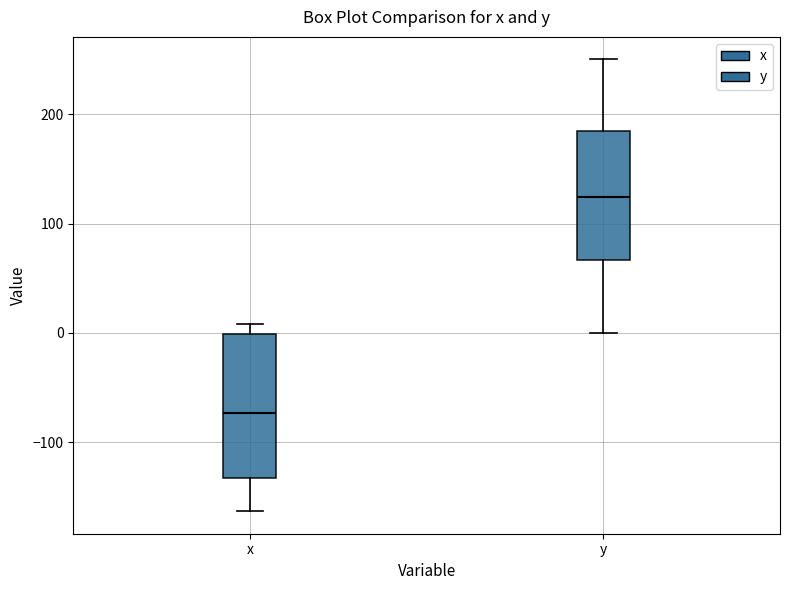

Which box has the highest median line?

y